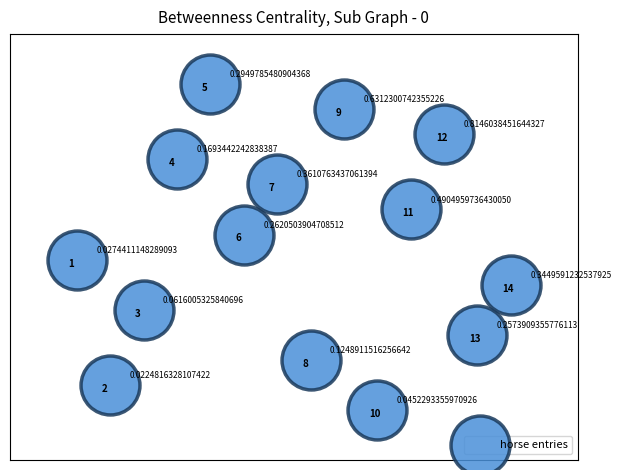

What is the range of X values (max minus min)?

13